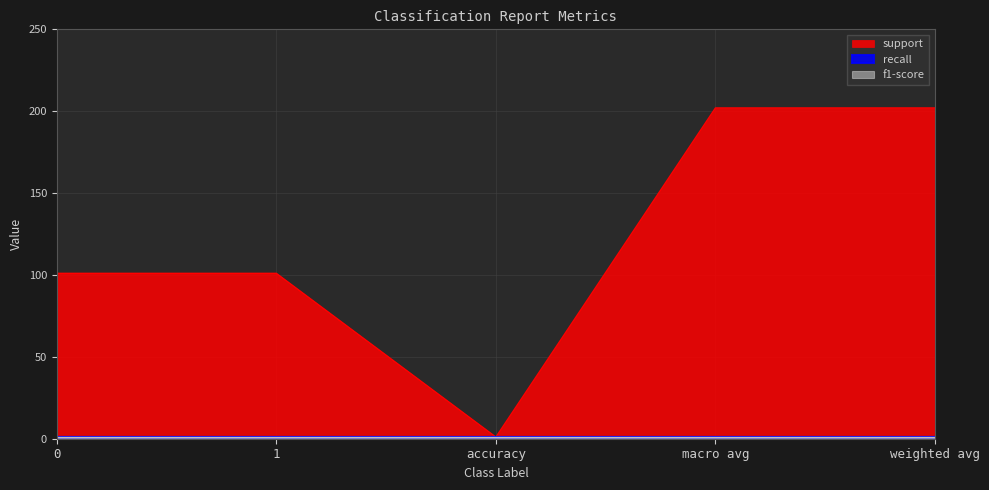

What is the sum of the support values at weighted avg and macro avg?

404